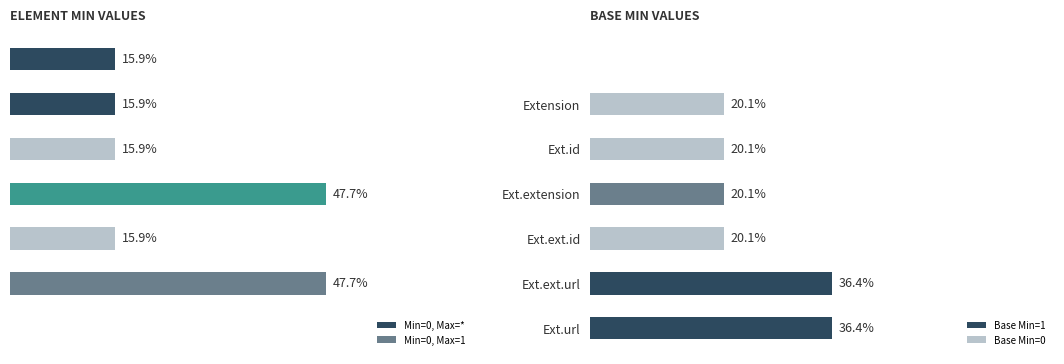

List the labels in order of value, largest first.

Ext.ext.url, Ext.url, Extension, Ext.id, Ext.extension, Ext.ext.id